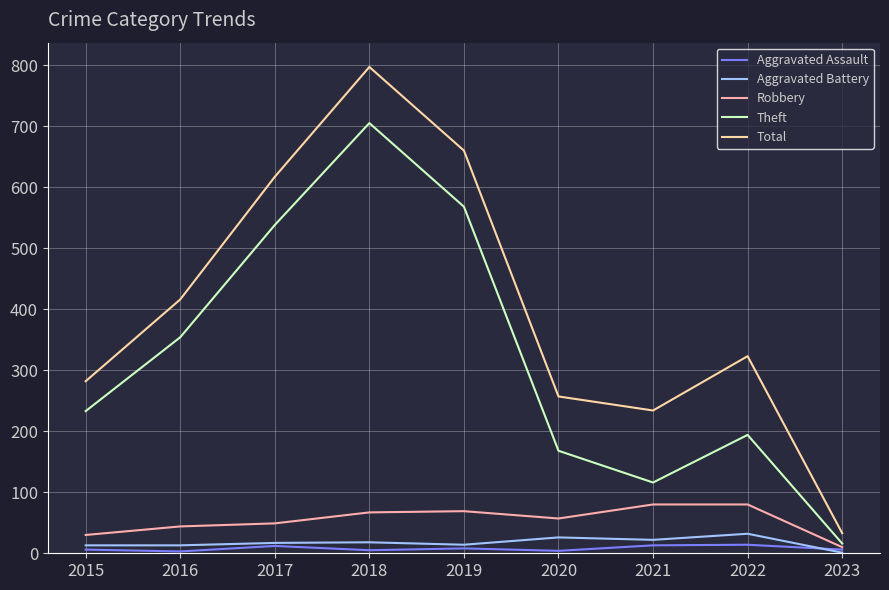

Which label corresponds to the largest value in the chart?

2018